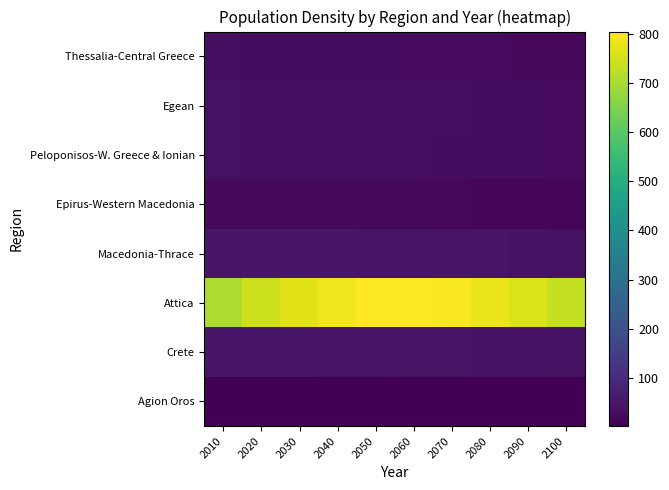

At which category is the sum across all series the highest?

2050